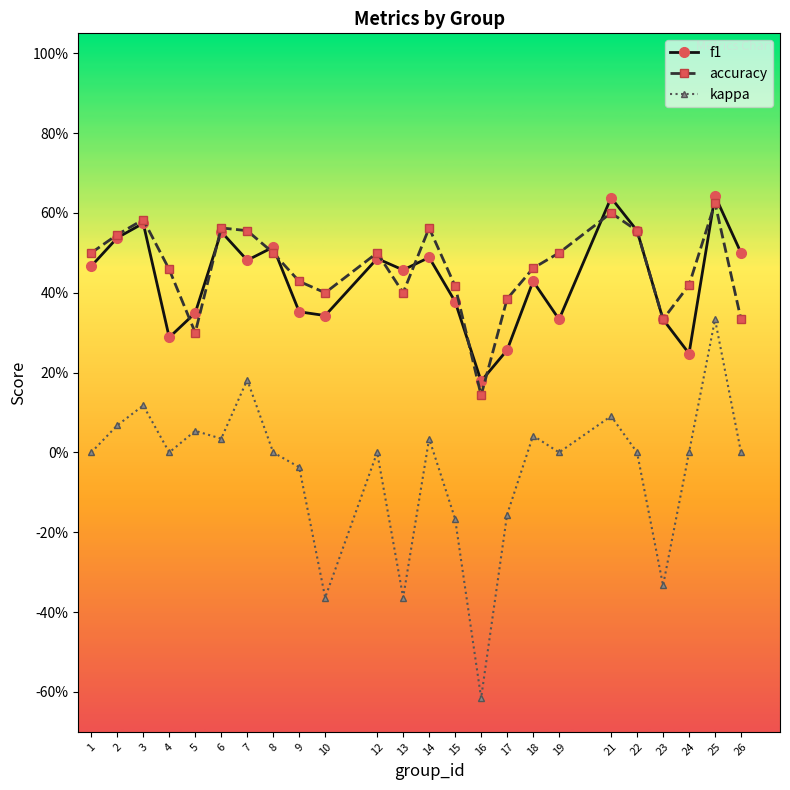

Does the chart have visible grid lines?

No